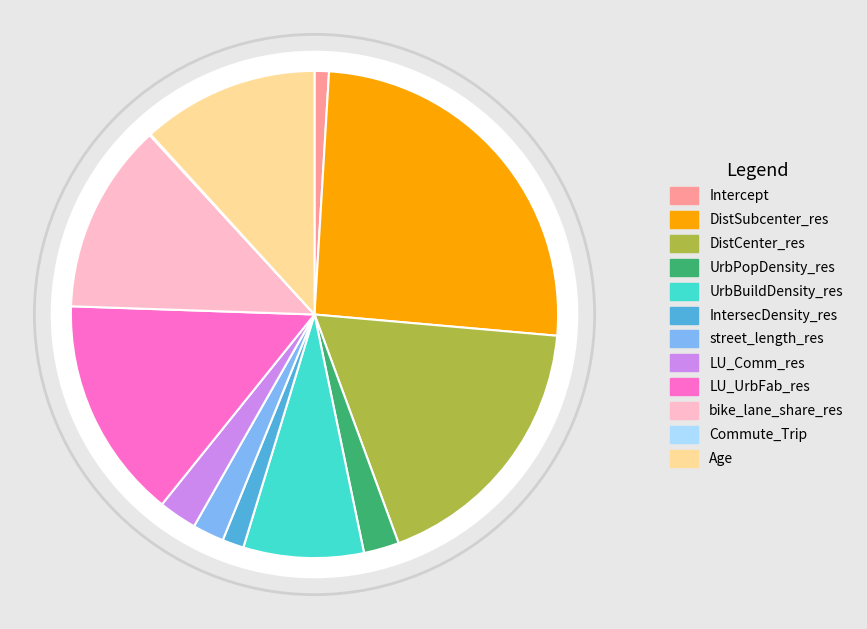

To the nearest percent, what percentage of the pie is DistCenter_res?

18%